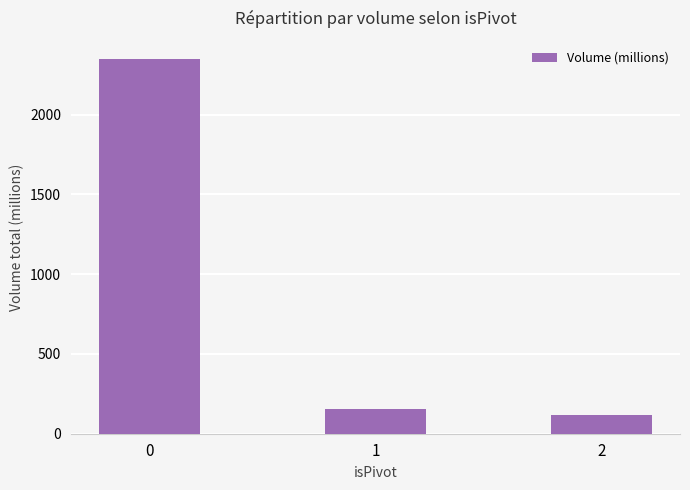

Which label corresponds to the smallest value in the chart?

2